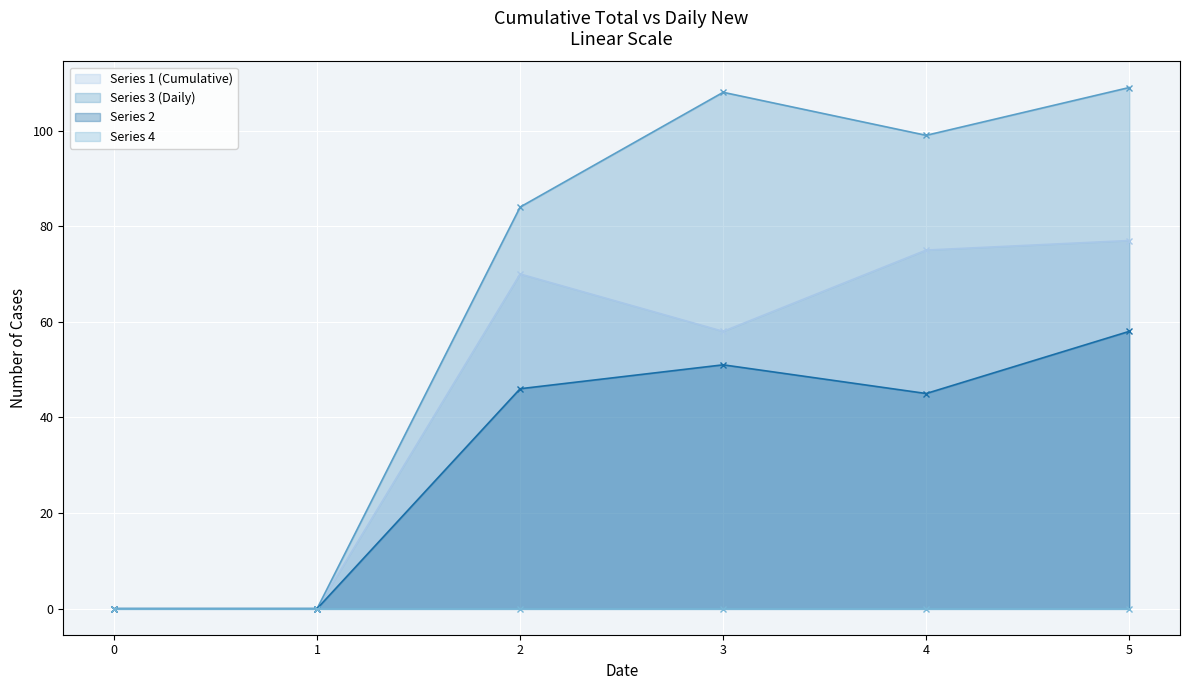

The Series 1 (Cumulative) series shows 41 at 4. True or false?

False